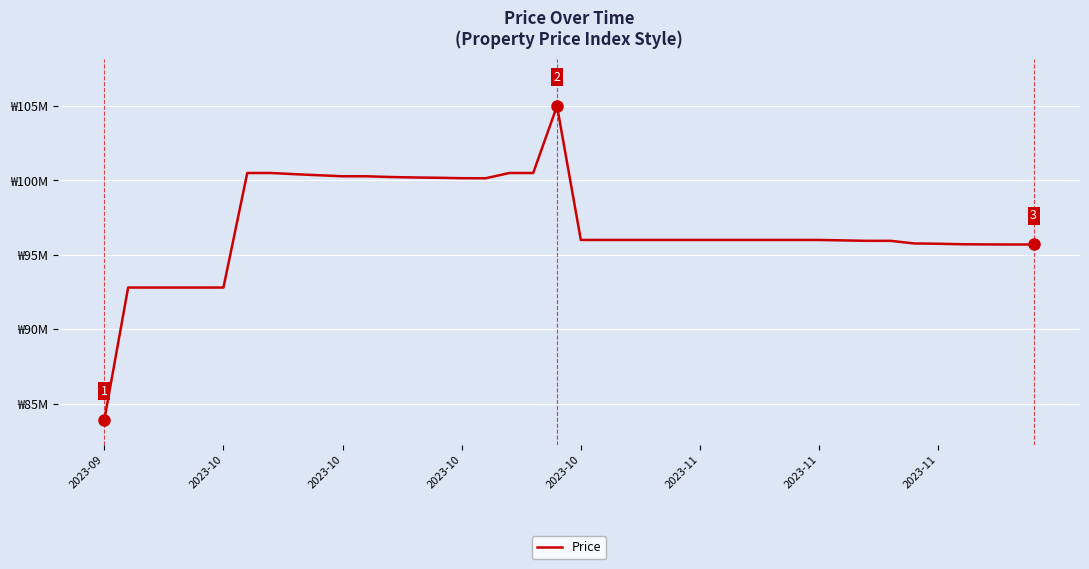

True or false: the data has more than 1 interior local peaks.

False